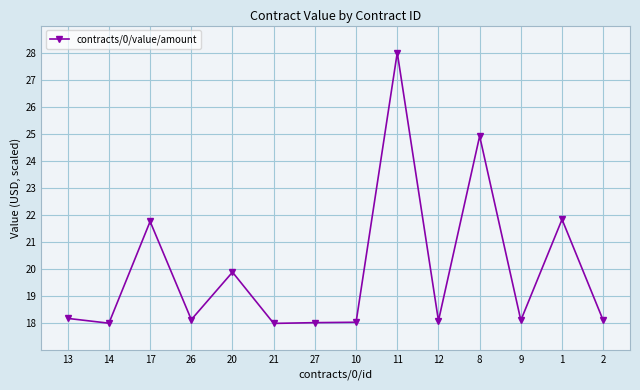

What is the smallest value displayed?

18.0